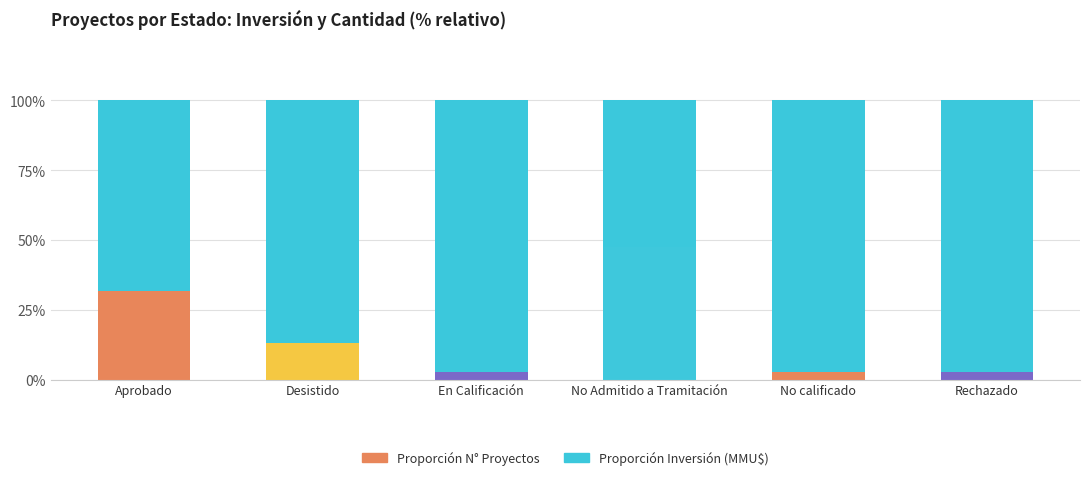

What is the total value across all series at En Calificación?

100.0